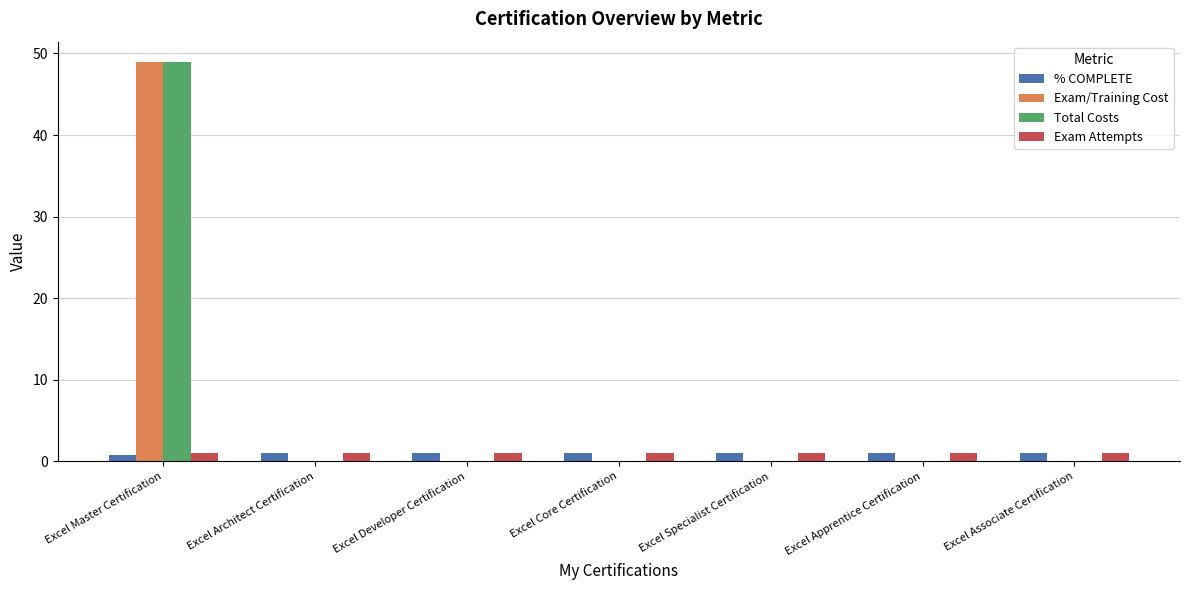

Reading left to right, transcribe all the data shown in this chart.

% COMPLETE: 0.8	1.0	1.0	1.0	1.0	1.0	1.0
Exam/Training Cost: 49.0	0.0	0.0	0.0	0.0	0.0	0.0
Total Costs: 49.0	0.0	0.0	0.0	0.0	0.0	0.0
Exam Attempts: 1.0	1.0	1.0	1.0	1.0	1.0	1.0